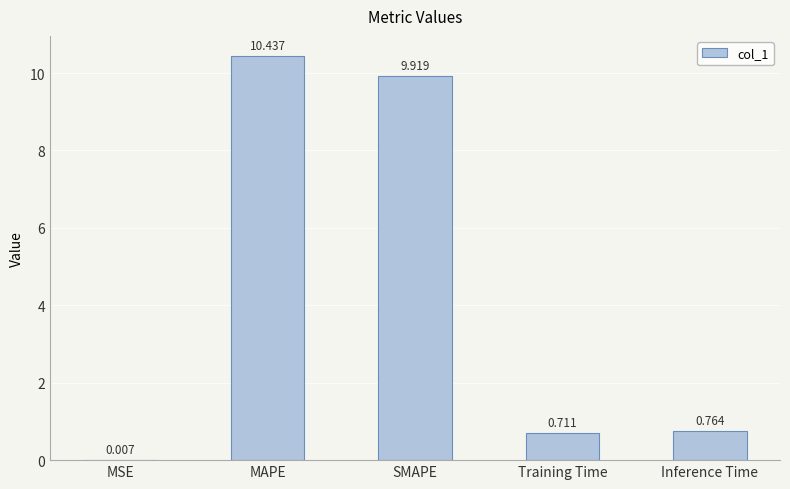

Which has a higher value, Inference Time or MSE?

Inference Time